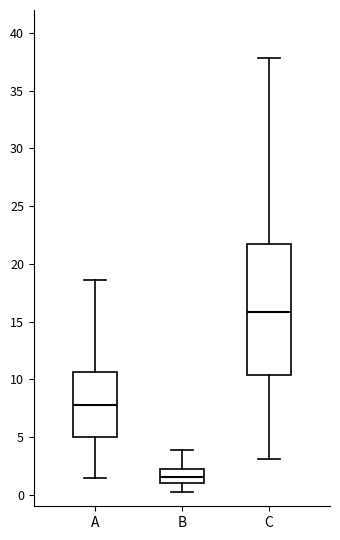

Which box is the tallest, from its lower edge to its upper edge?

C